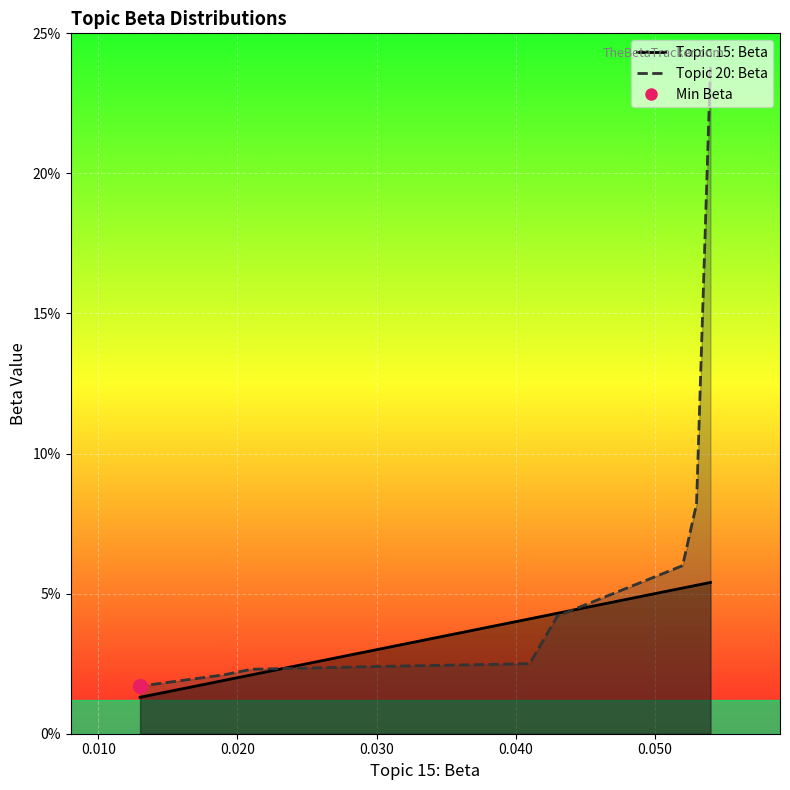

Does the chart display data point markers on the line(s)?

No